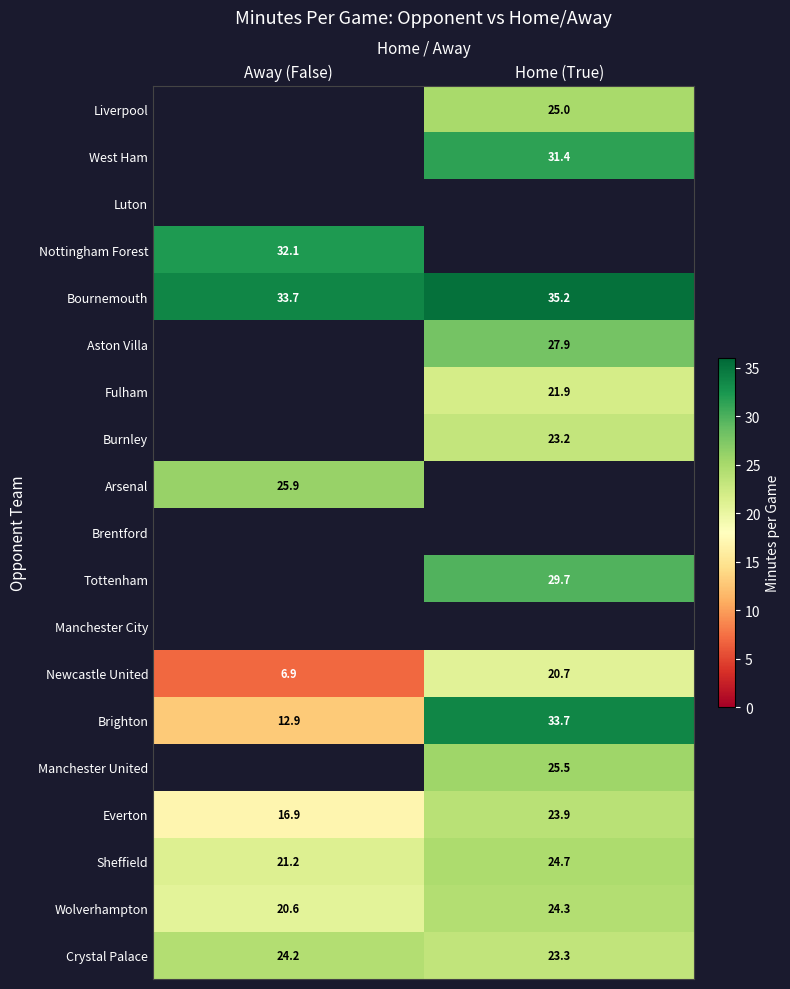

Is the value of Tottenham at Home (True) greater than the value of Crystal Palace at Away (False)?

Yes